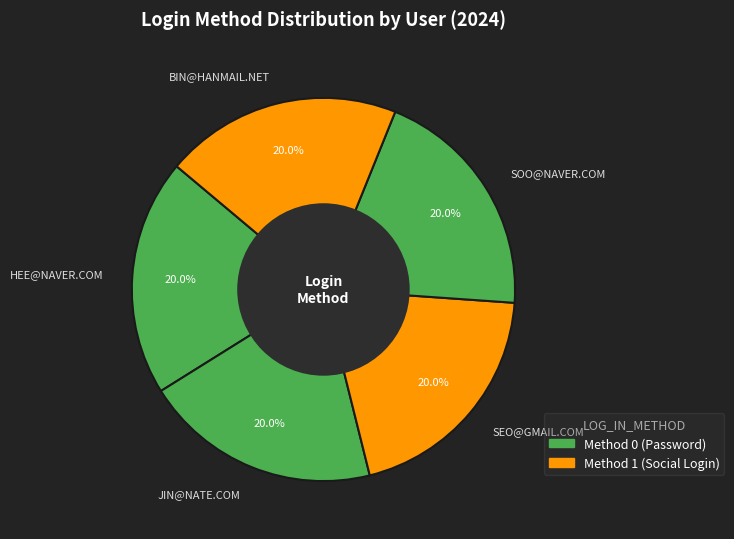

What percentage is NOT represented by SEO@GMAIL.COM?

80.0%